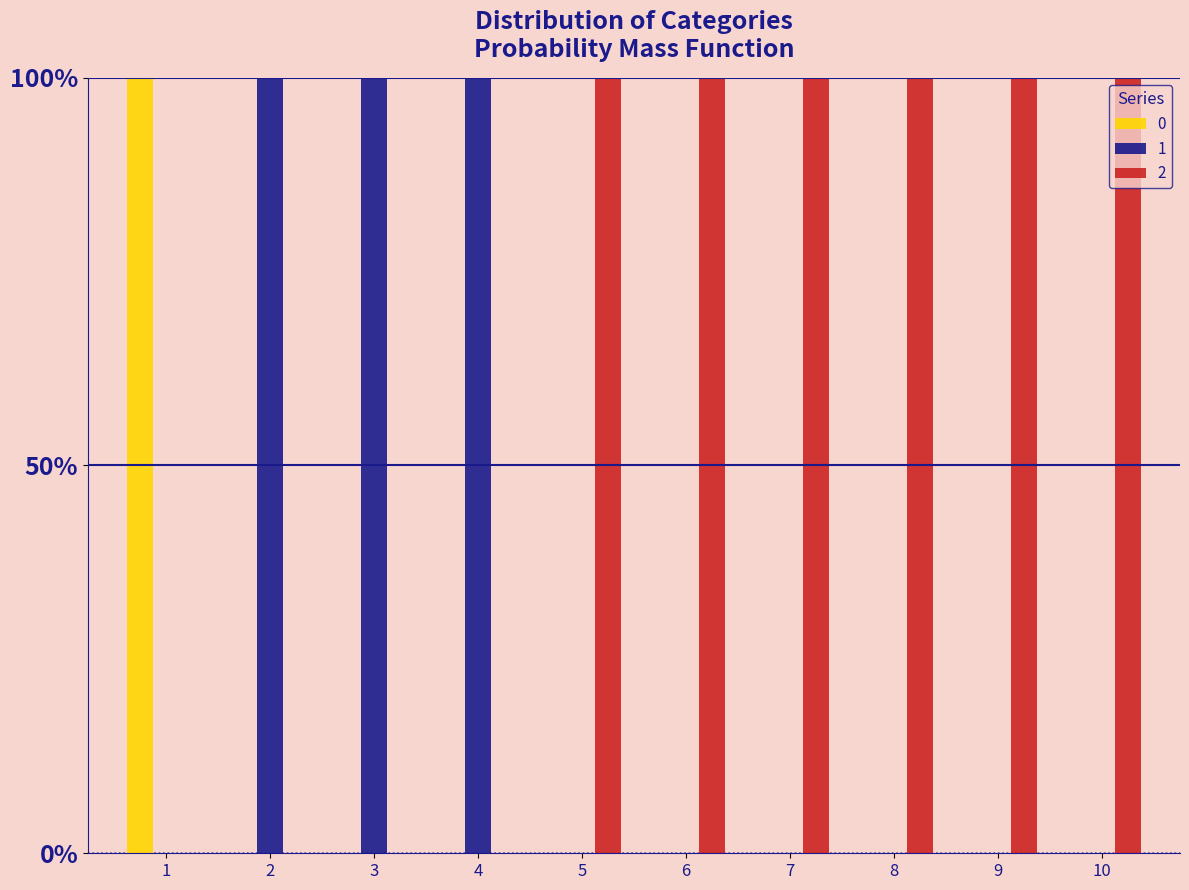

Which has a higher value, 8 or 6?

8